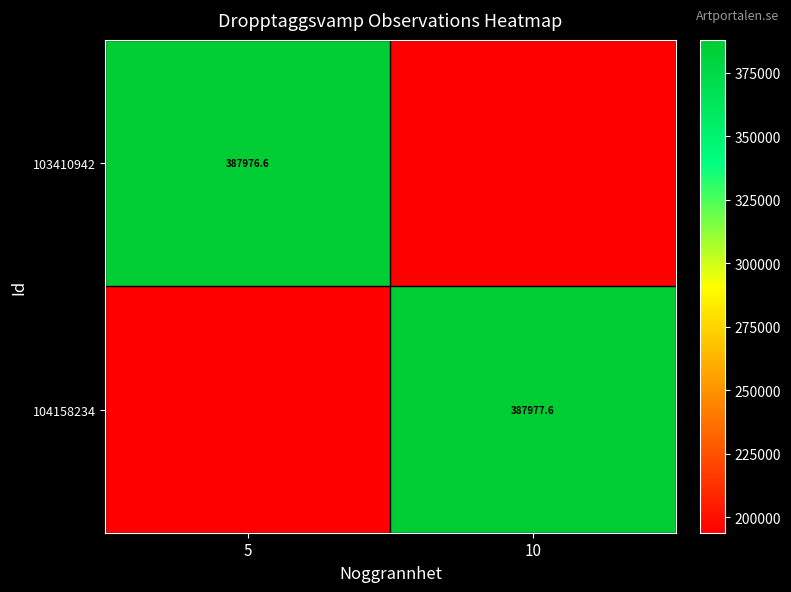

Is the value of 103410942 at 5 greater than the value of 104158234 at 10?

No